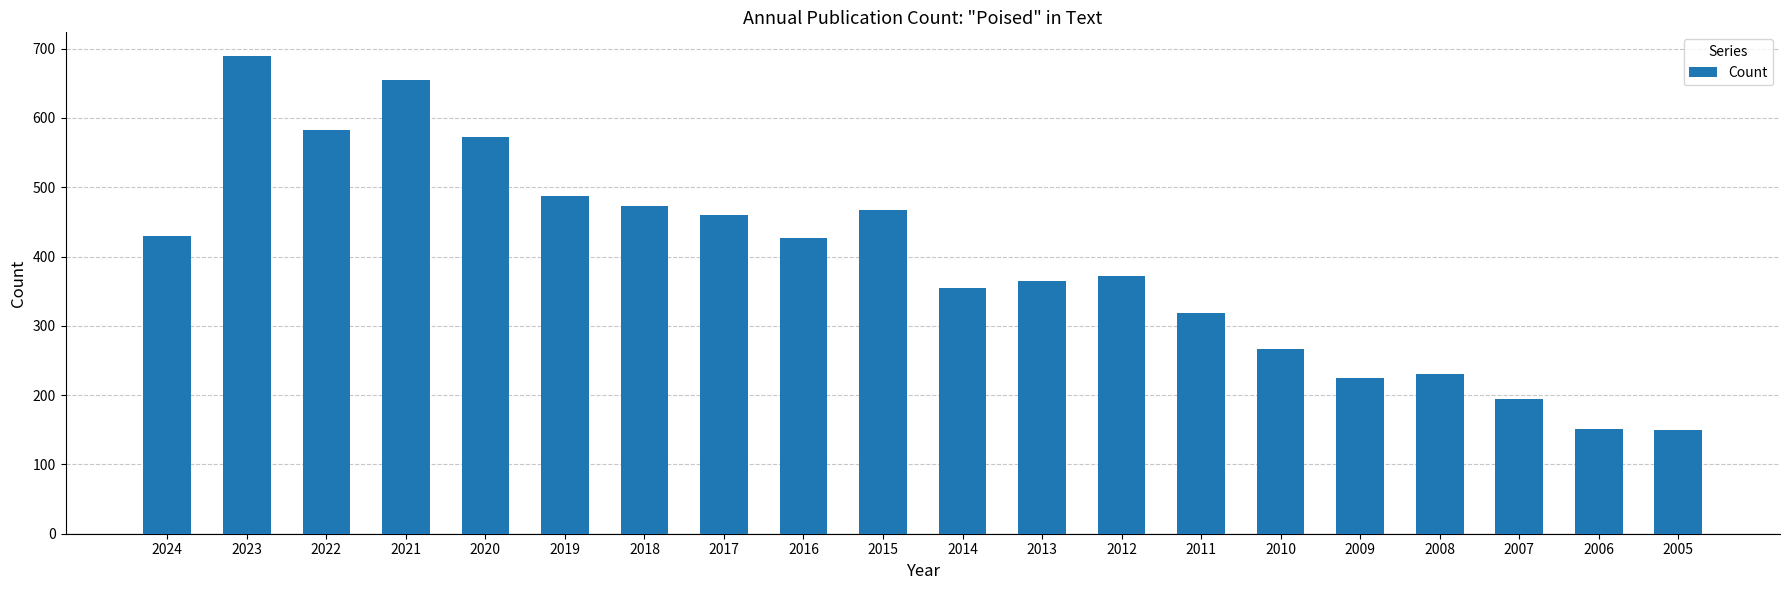

How many values are below 426?

10